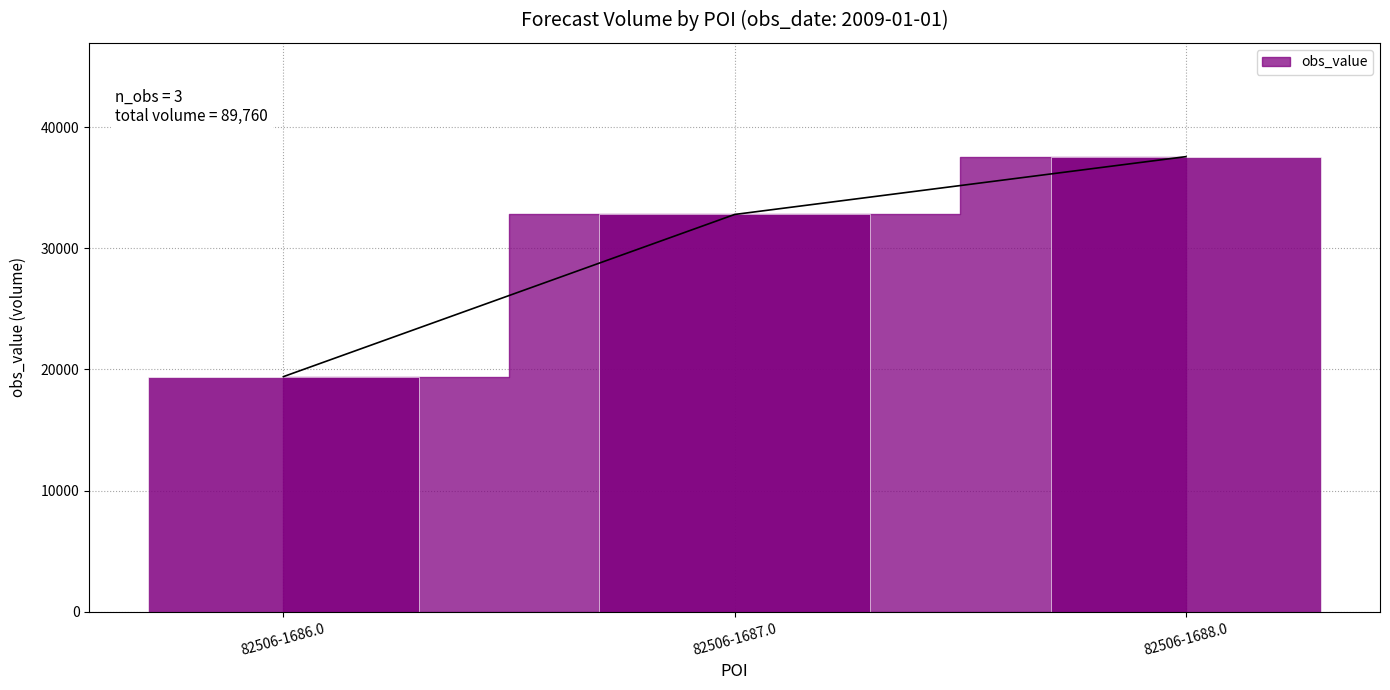

List the labels in order of value, smallest first.

82506-1686.0, 82506-1687.0, 82506-1688.0